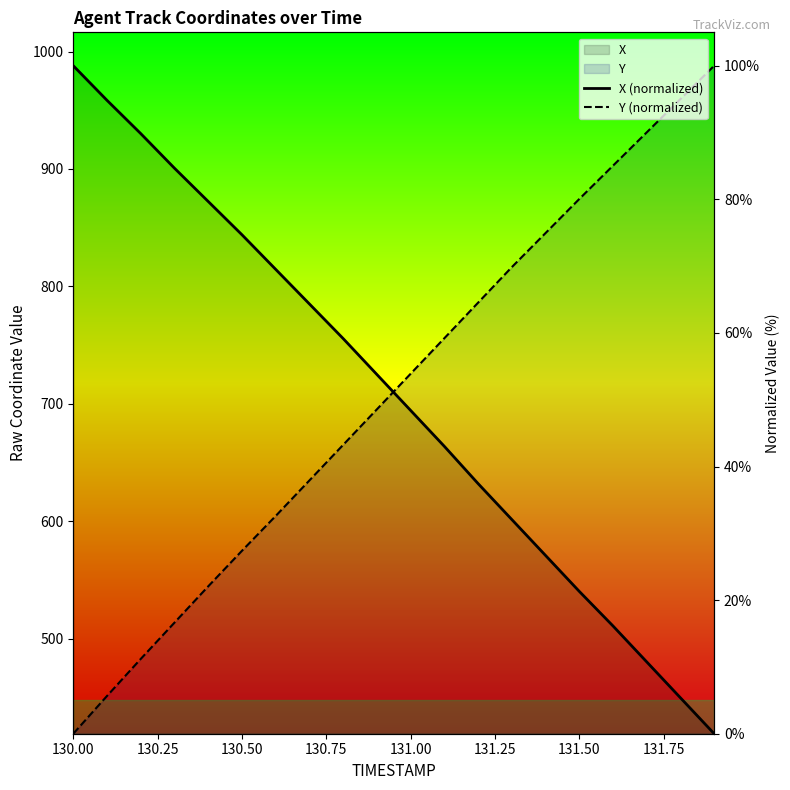

True or false: X (normalized) has more than 2 points higher than both neighbors.

False